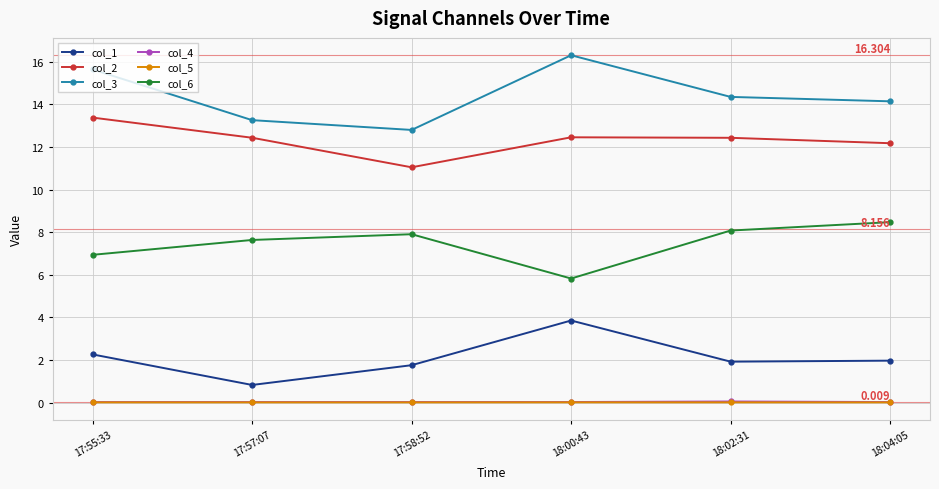

True or false: col_1 and col_6 cross at least once.

False